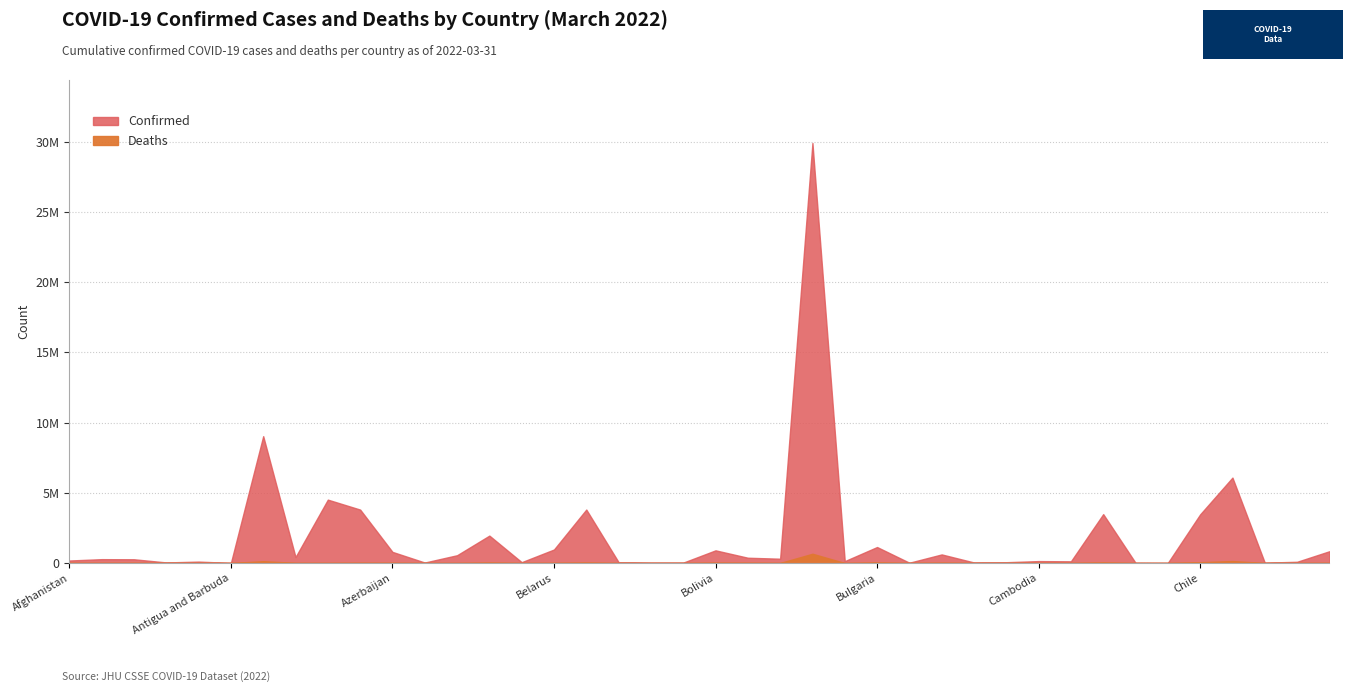

Which category has the lowest value across all series?

Bhutan